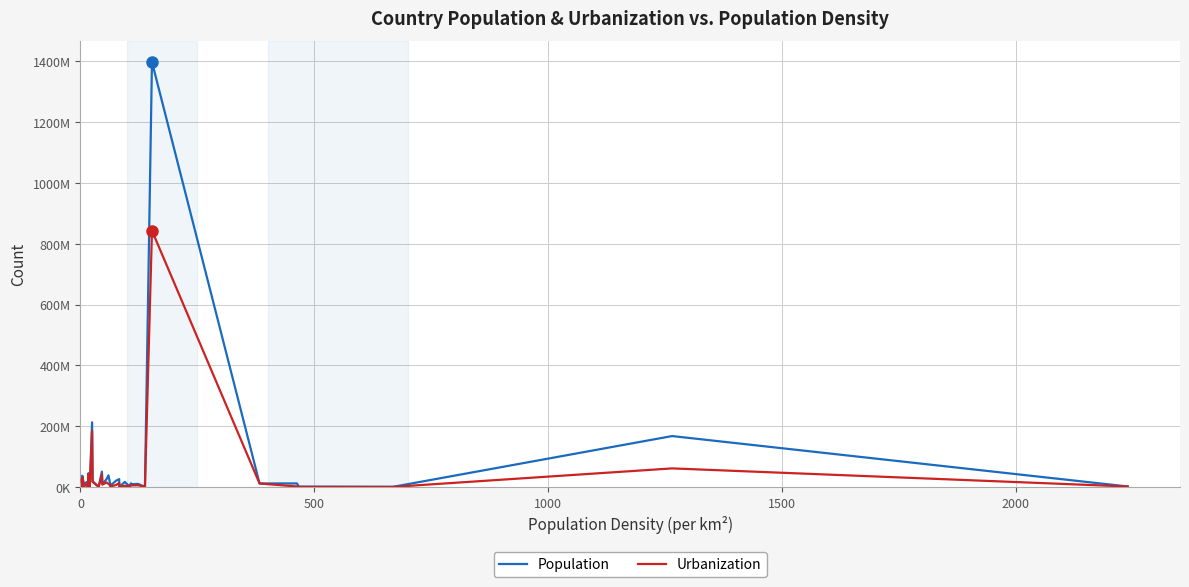

Which series has the widest spread of values?

Population